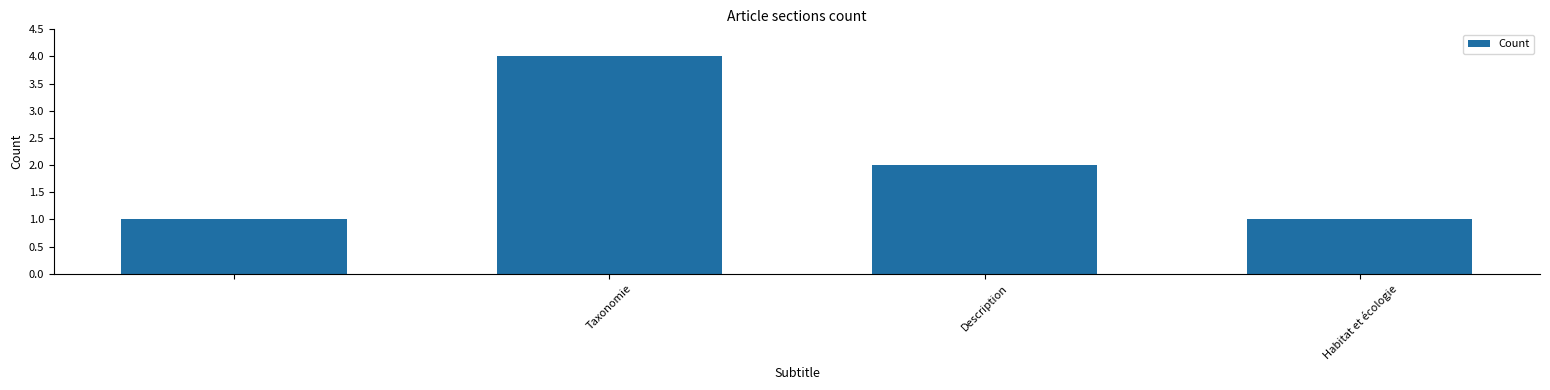

What is the sum of all values?

8